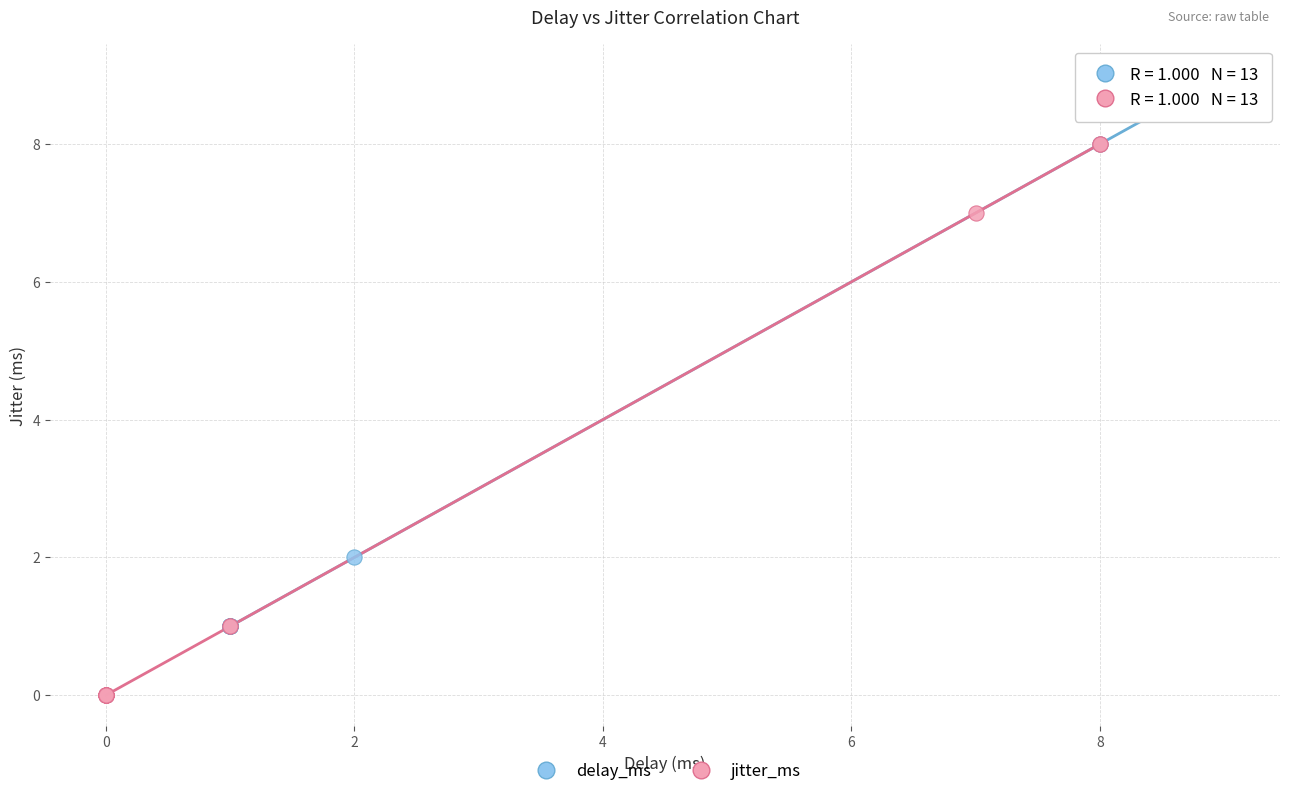

What are all the series names shown in the legend?

delay_ms, jitter_ms